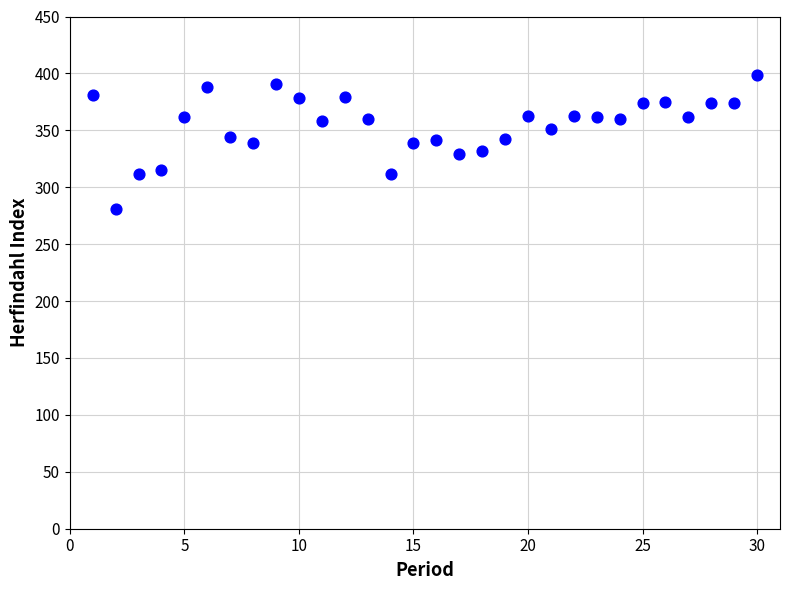

What is the range of X values (max minus min)?

29.0